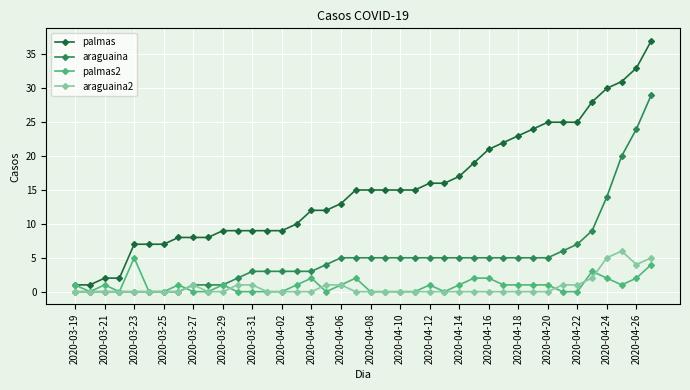

After their last crossing, which series has the higher values: araguaina2 or palmas2?

araguaina2